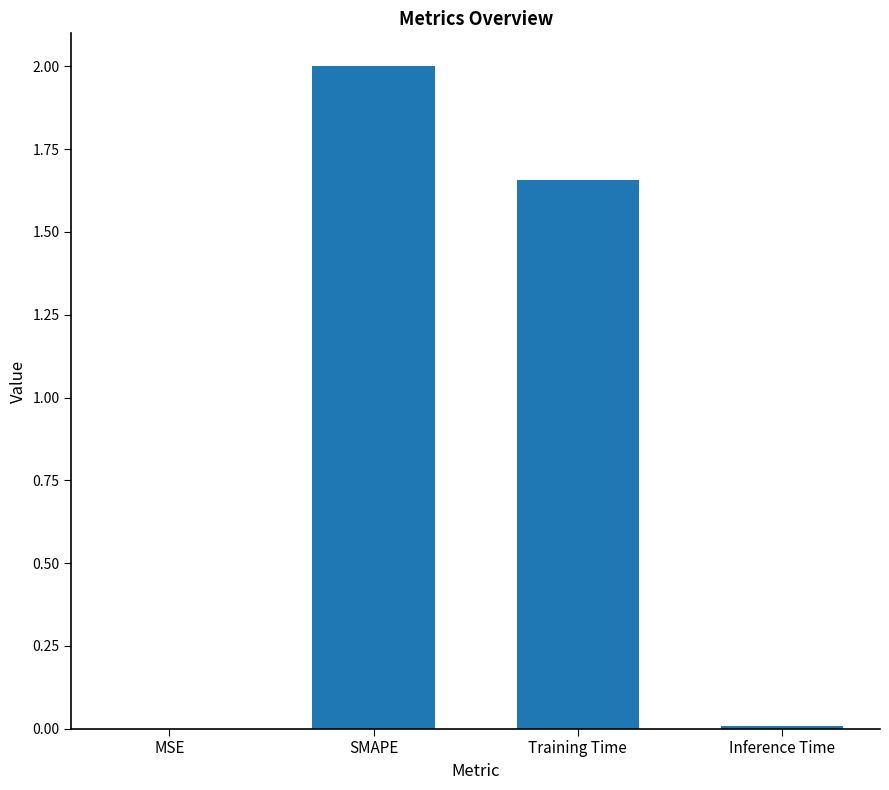

How many values exceed 1?

2